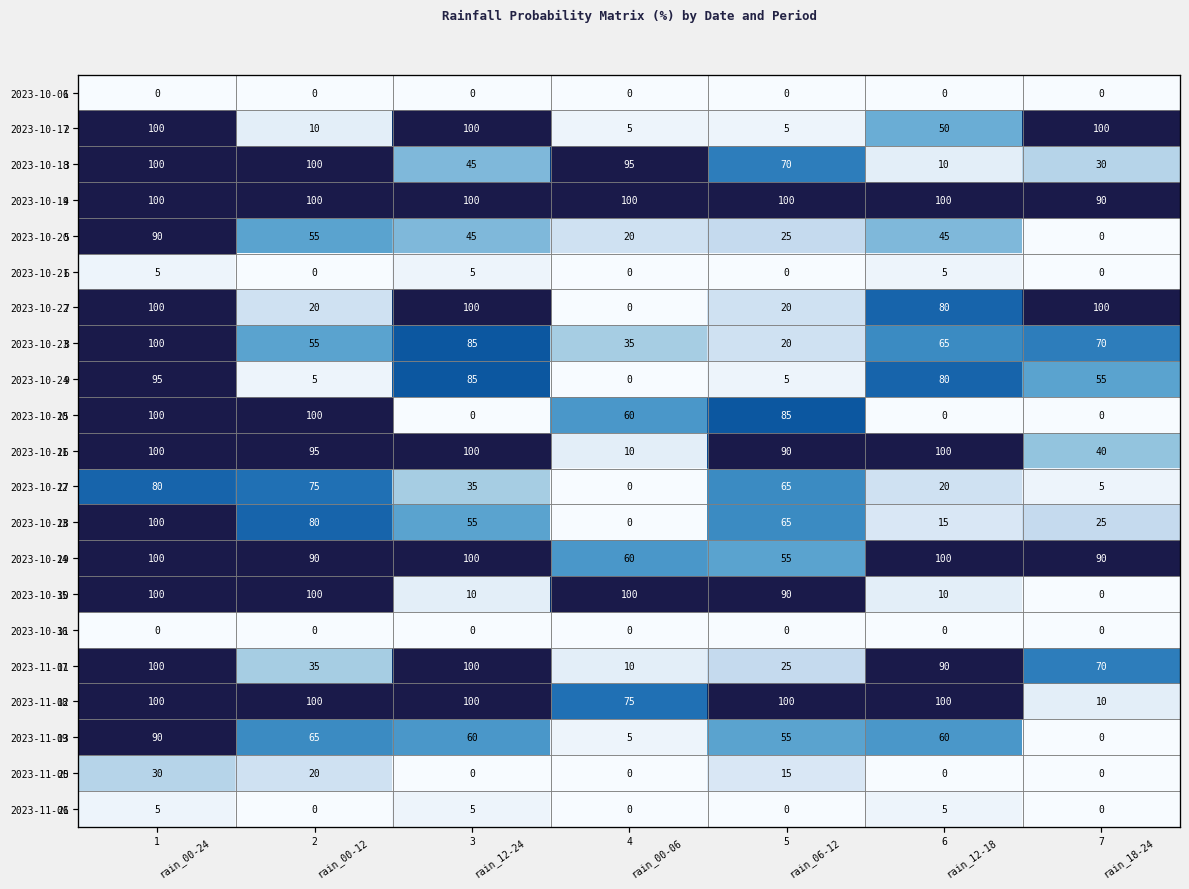

How many values in the 2023-10-20 series exceed 45?

2